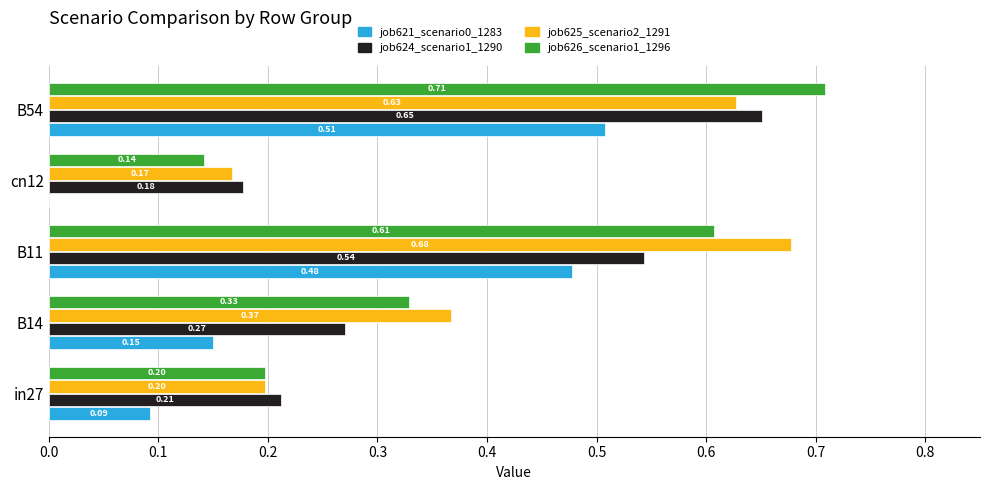

Which series changed the most between in27 and B14?

job625_scenario2_1291